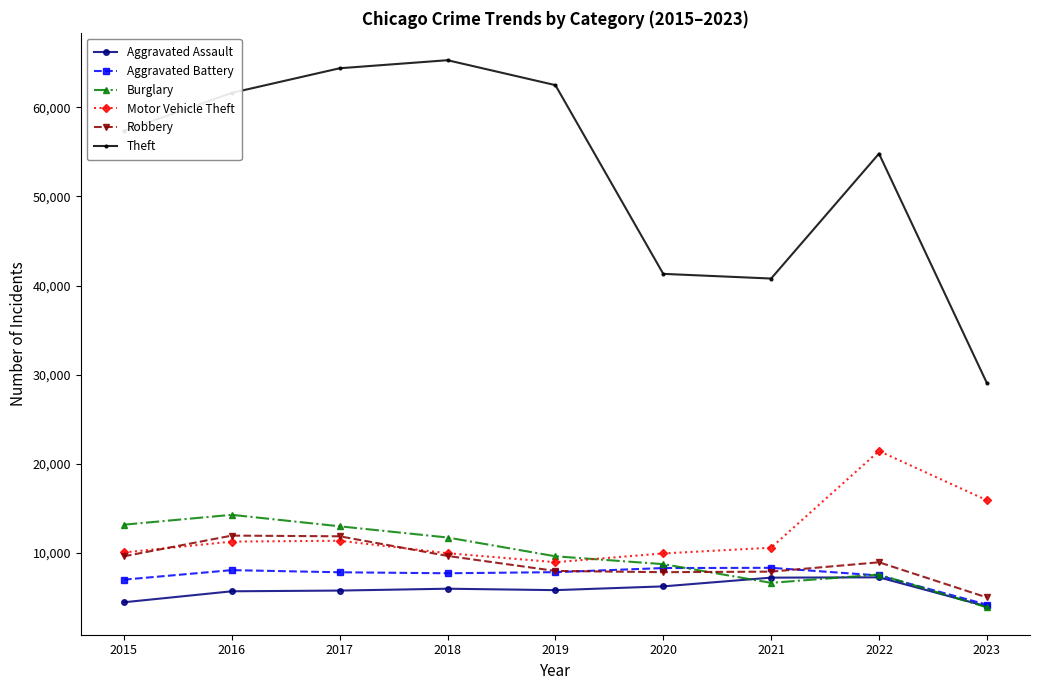

What is the smallest value displayed?

3909